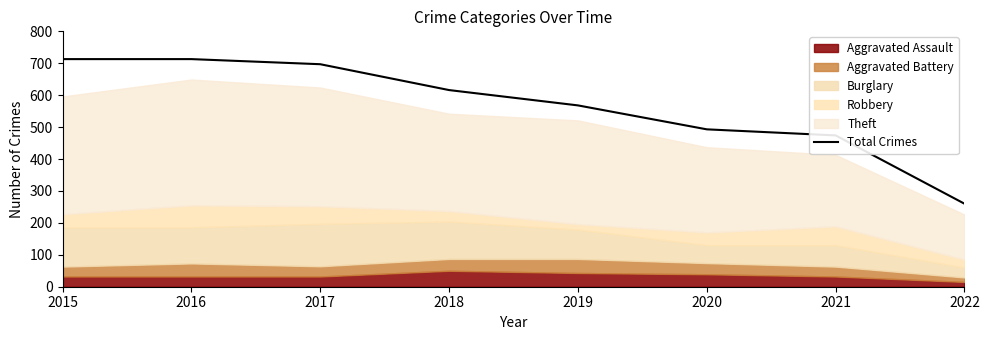

What value does the data have at 2021, to the nearest 5?

475